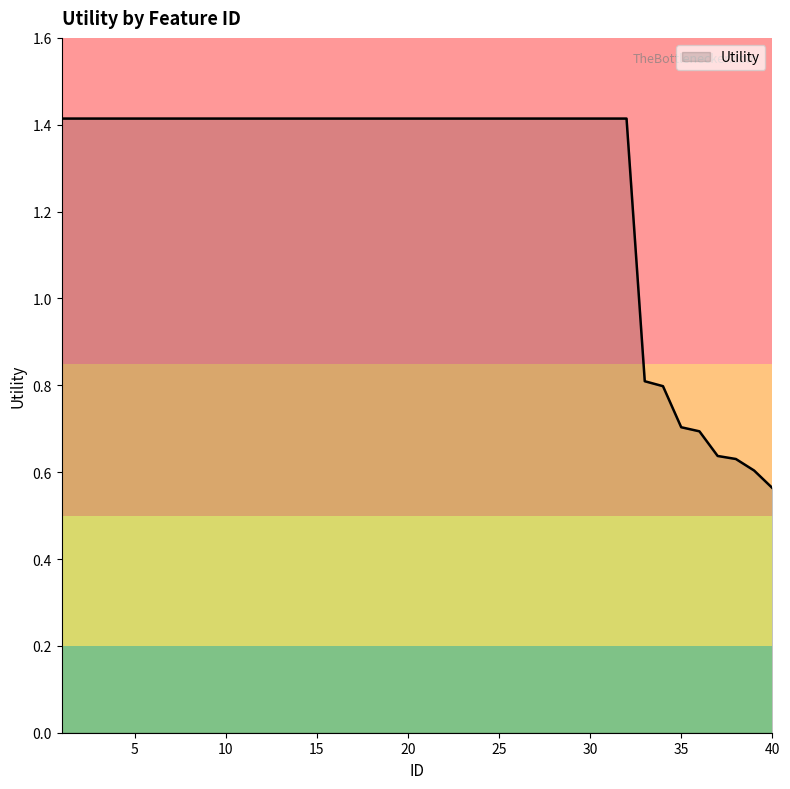

How many values are below 1?

8